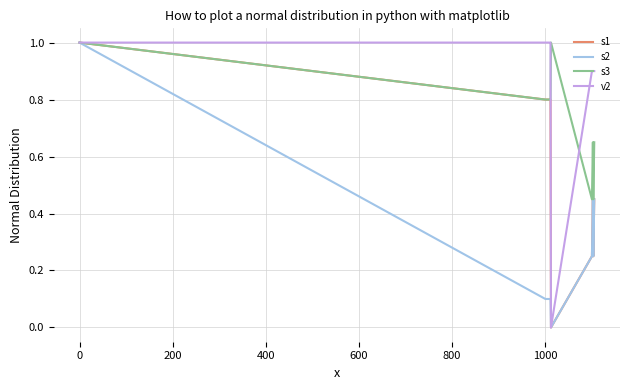

What is the highest value of the s1 series?

1.0